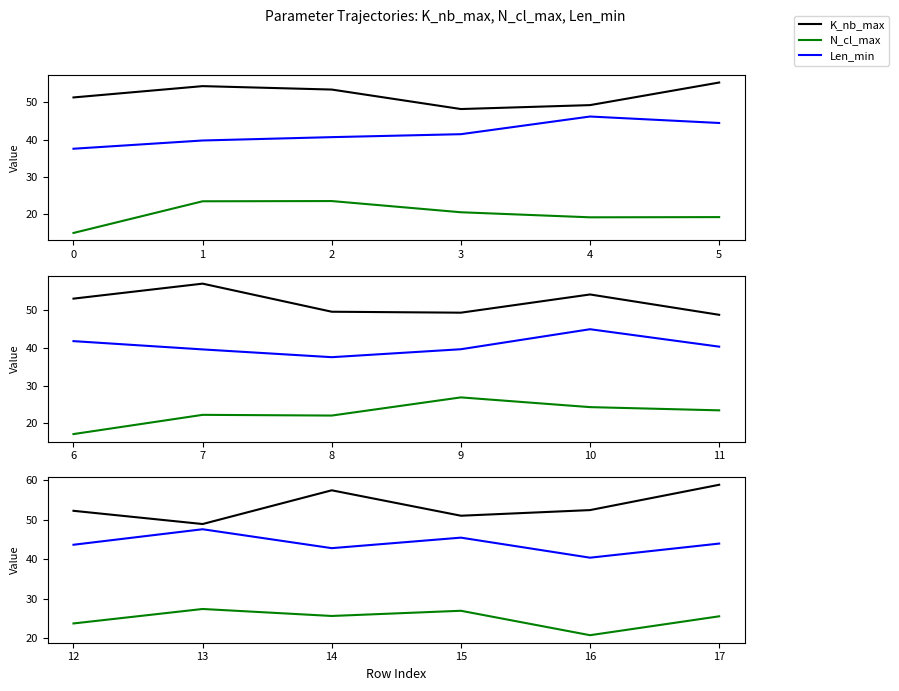

True or false: K_nb_max has a value of 33.9 at 14.

False